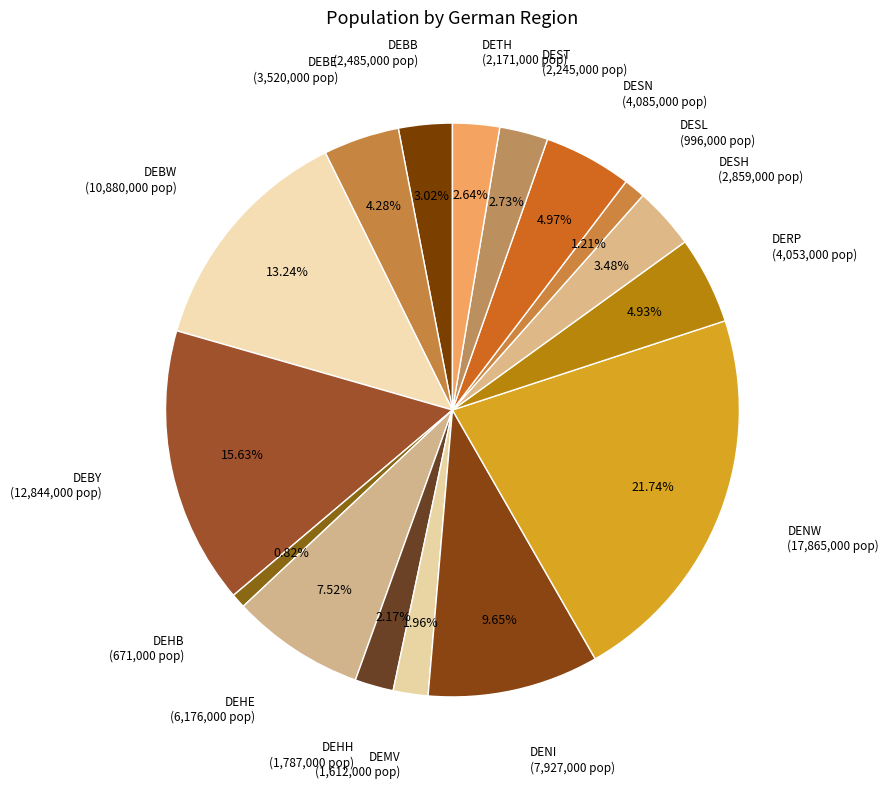

Combined, what portion of the pie is DENW and DEBY?

37.4%